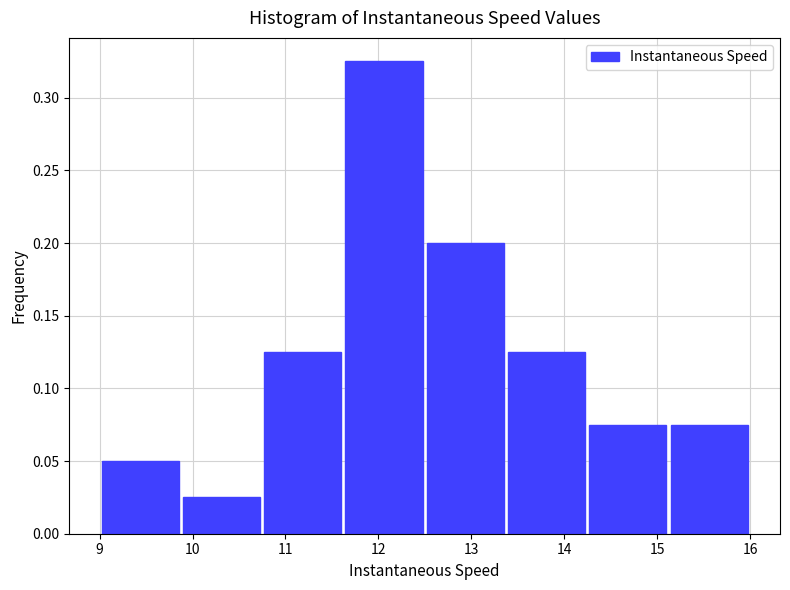

Reading left to right, list every bar in this chart as the range it spans on the x-axis followed by its height. Neither the bar edges nor the heights are printed on the chart, so give them approximately, as read against the axes.

9.0 to 9.9: 0.050
9.9 to 10.7: 0.025
10.7 to 11.6: 0.125
11.6 to 12.5: 0.325
12.5 to 13.4: 0.200
13.4 to 14.2: 0.125
14.2 to 15.1: 0.075
15.1 to 16.0: 0.075